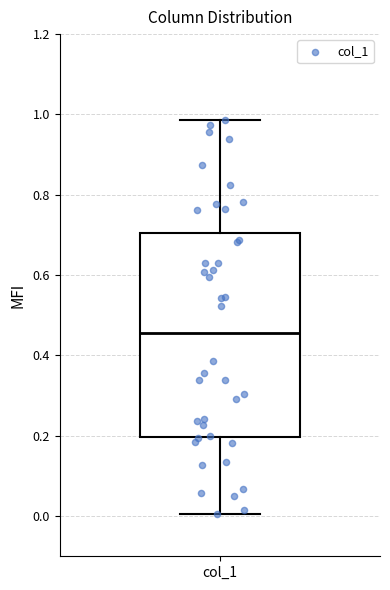

Where is the lower edge of the box for col_1 on the y-axis? The values are not printed on the chart, so give them approximately, as read against the axis.

0.20